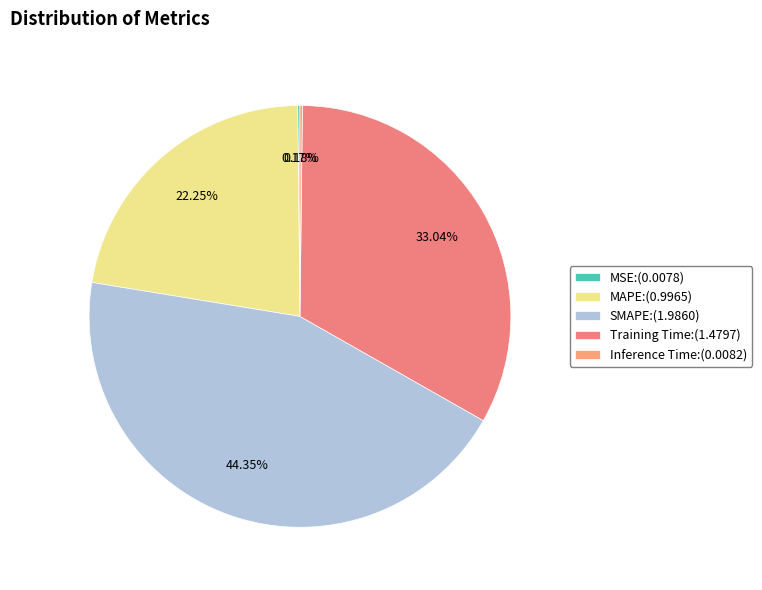

How many segments does this pie chart have?

5